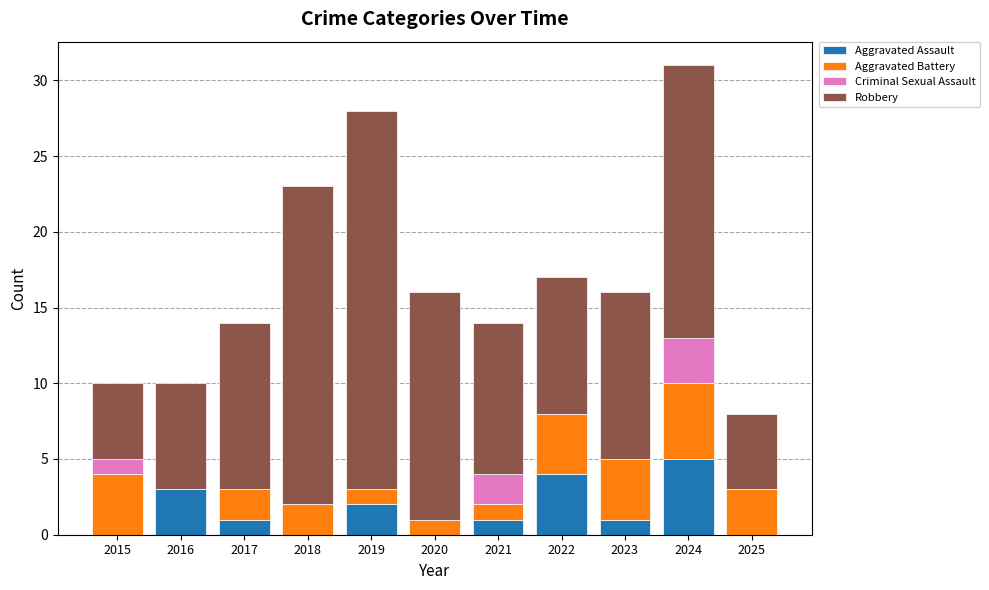

What is the maximum value for Aggravated Assault?

5